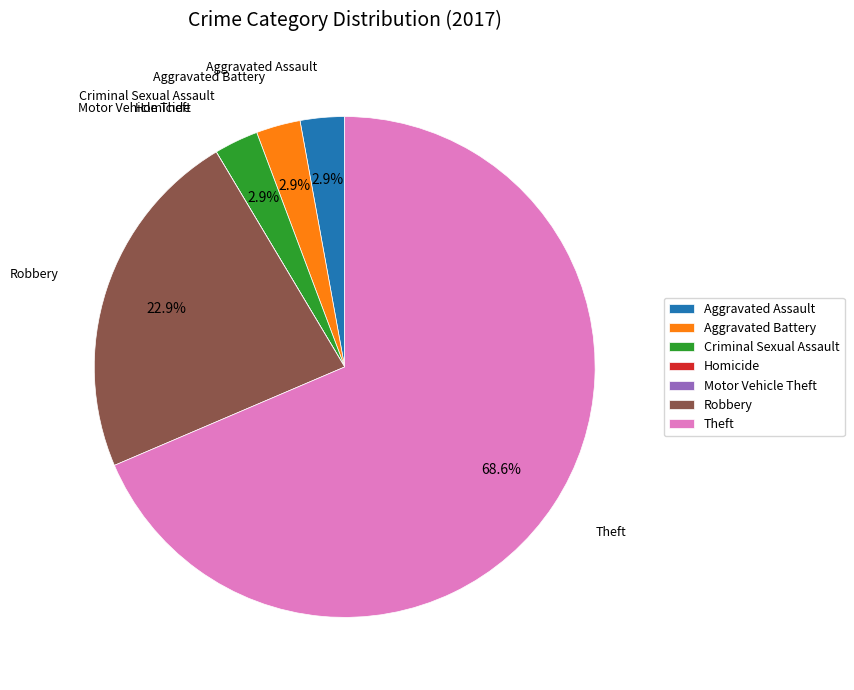

What is the largest slice in the pie chart?

Theft